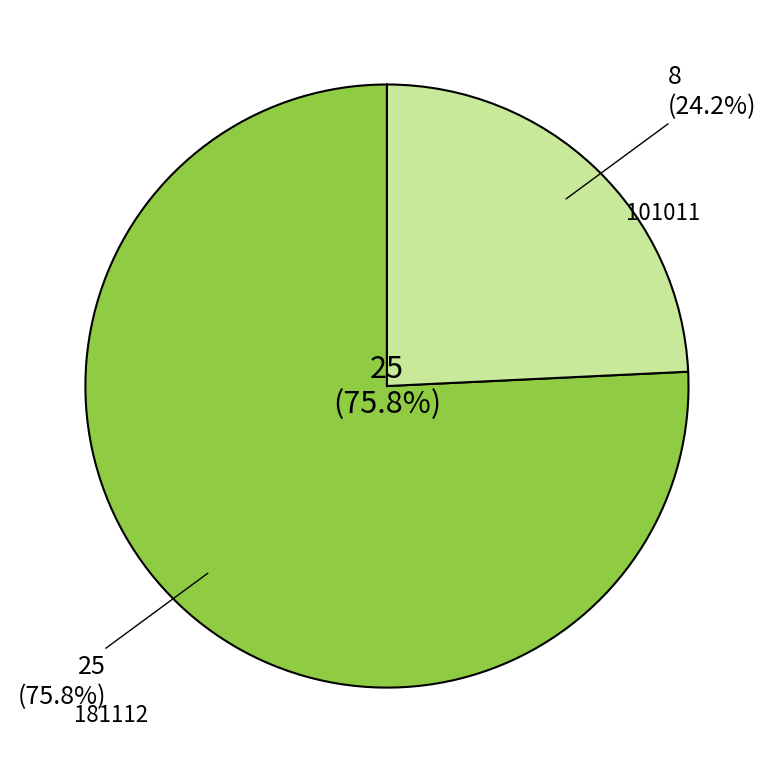

Does any single category account for the majority?

Yes